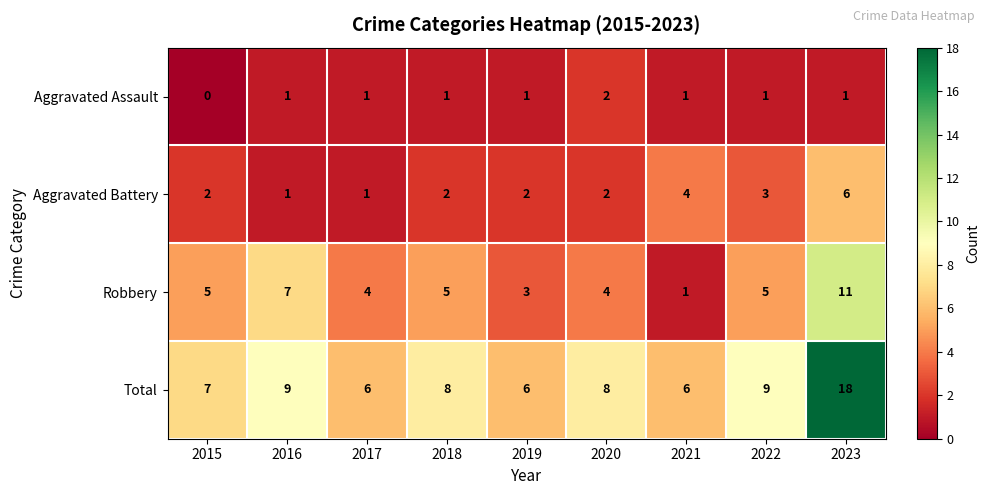

What is the difference between the maximum and minimum values in the Aggravated Battery series?

5